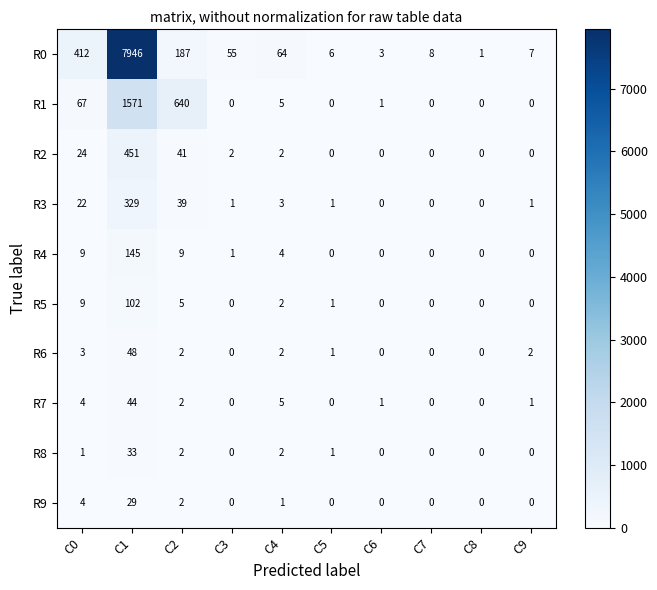

The value of R9 at C0 is 3. True or false?

False